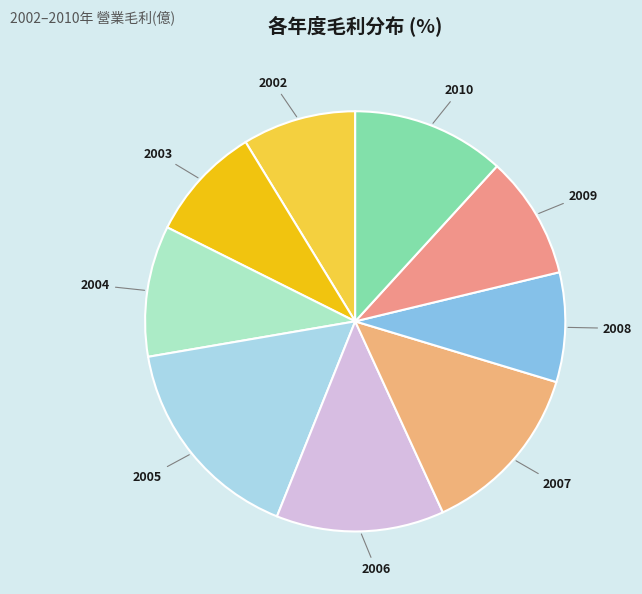

Is the sum of 2005 and 2002 greater than half?

No